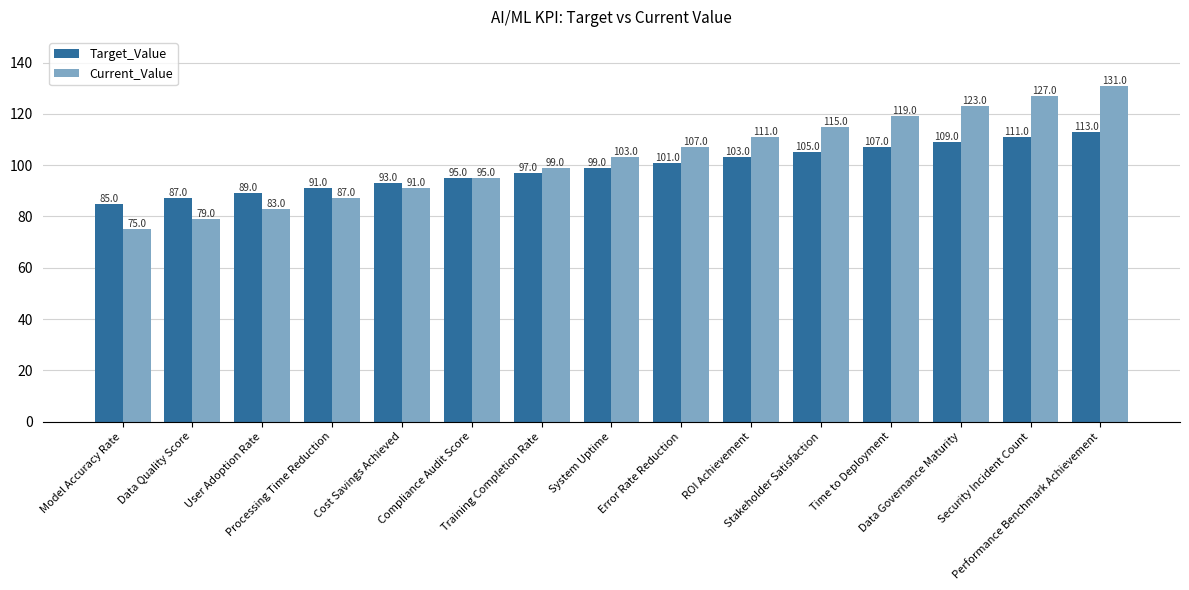

List the series in order of their overall mean, lowest first.

Target_Value, Current_Value